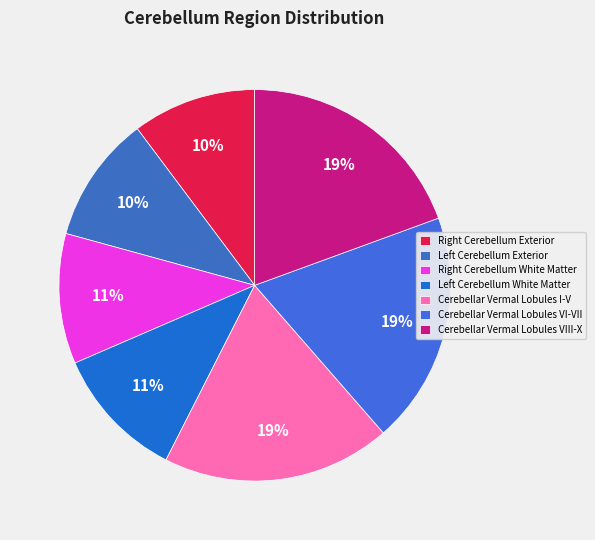

How many segments does this pie chart have?

7